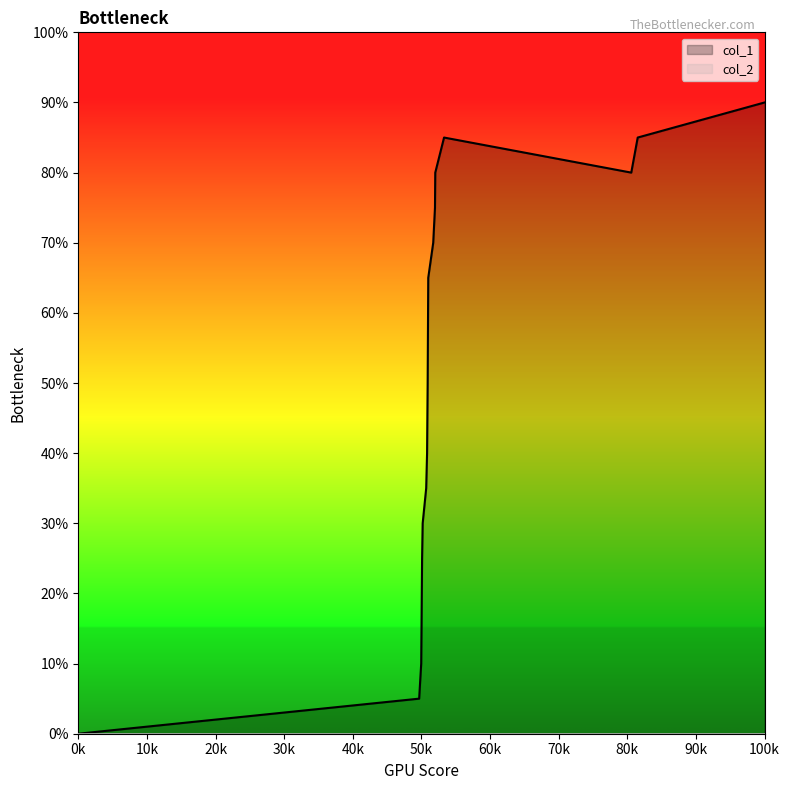

At which category is the sum across all series the highest?

100k